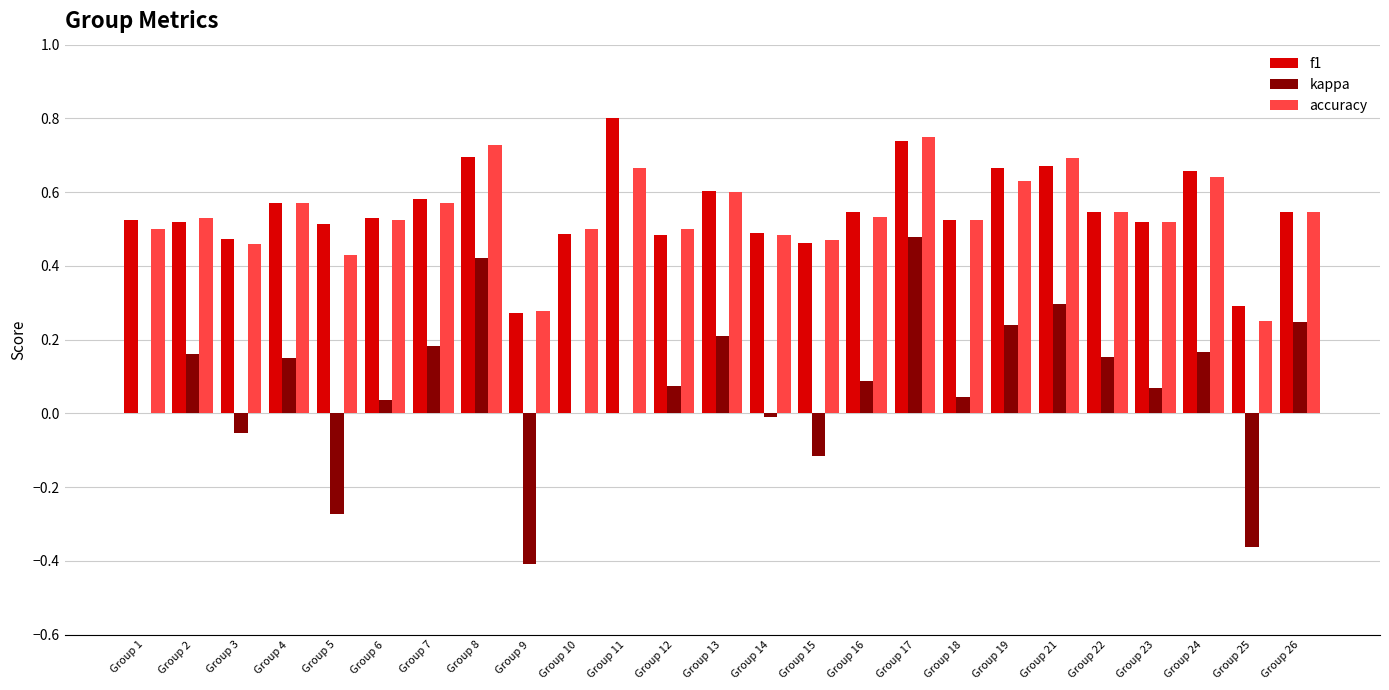

What is the sum of the accuracy values at Group 11 and Group 13?

1.3